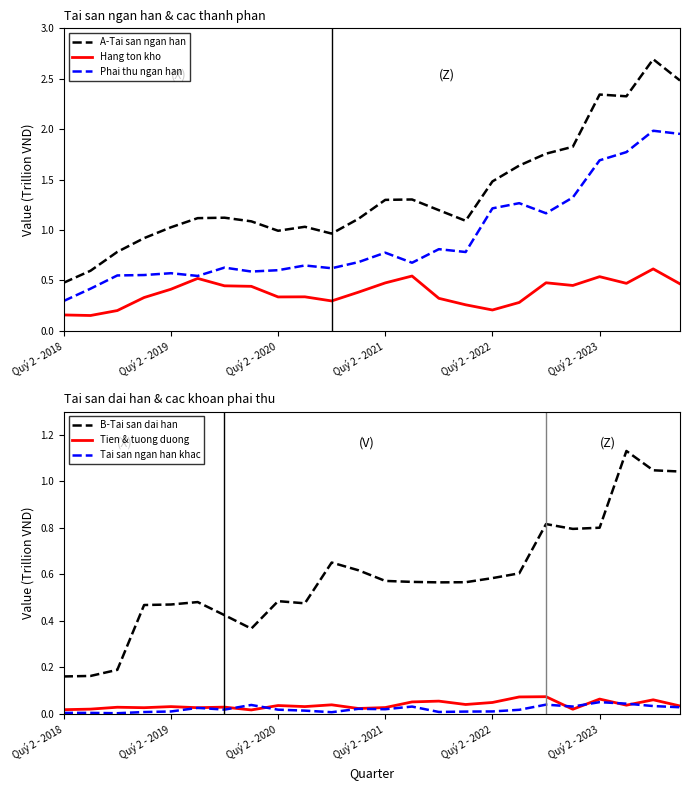

True or false: Hang ton kho has a value of 0.1 at Quý 2 - 2020.

False